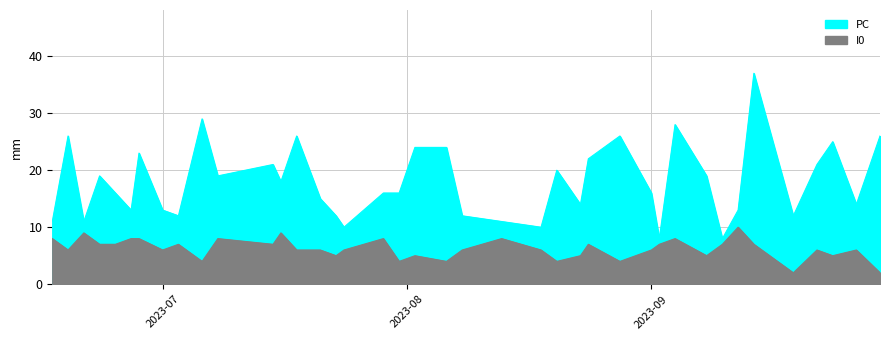

What are all the series names shown in the legend?

PC, I0